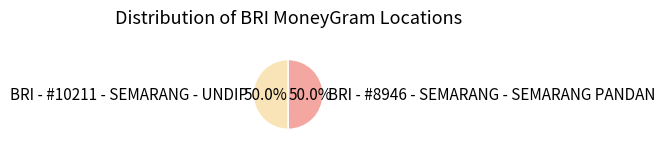

Do BRI - #10211 - SEMARANG - UNDIP and BRI - #8946 - SEMARANG - SEMARANG PANDAN together represent more than half of the pie?

Yes